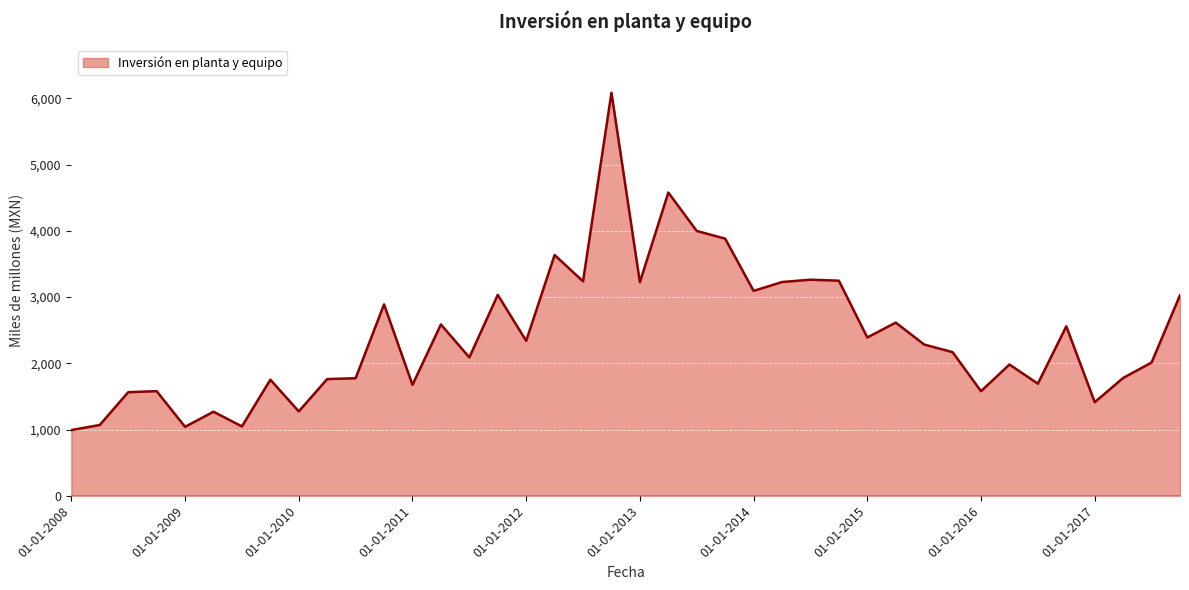

What is the average value?

2418